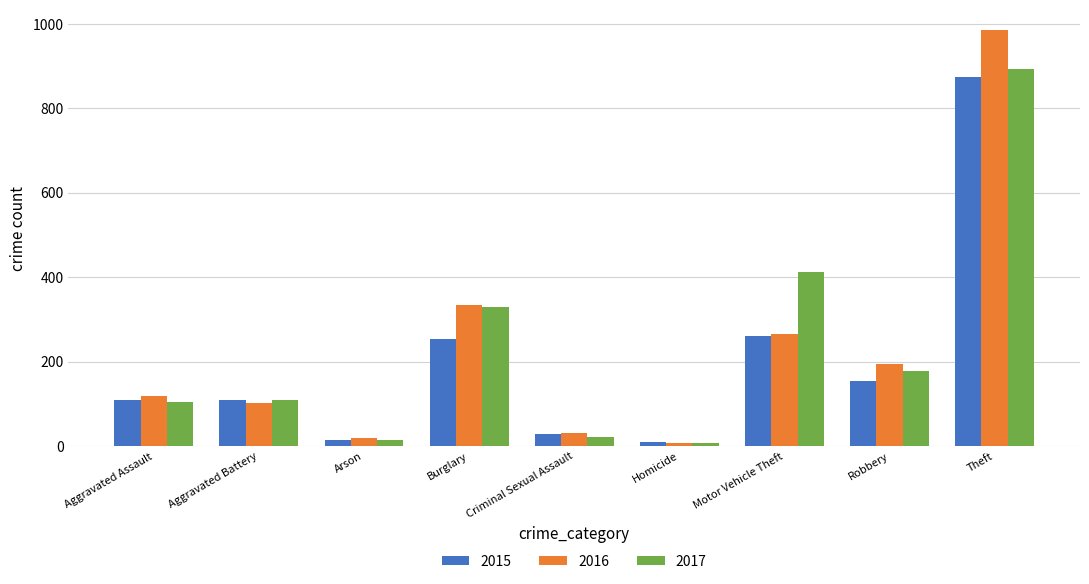

List the labels in order of 2016 value, smallest first.

Homicide, Arson, Criminal Sexual Assault, Aggravated Battery, Aggravated Assault, Robbery, Motor Vehicle Theft, Burglary, Theft